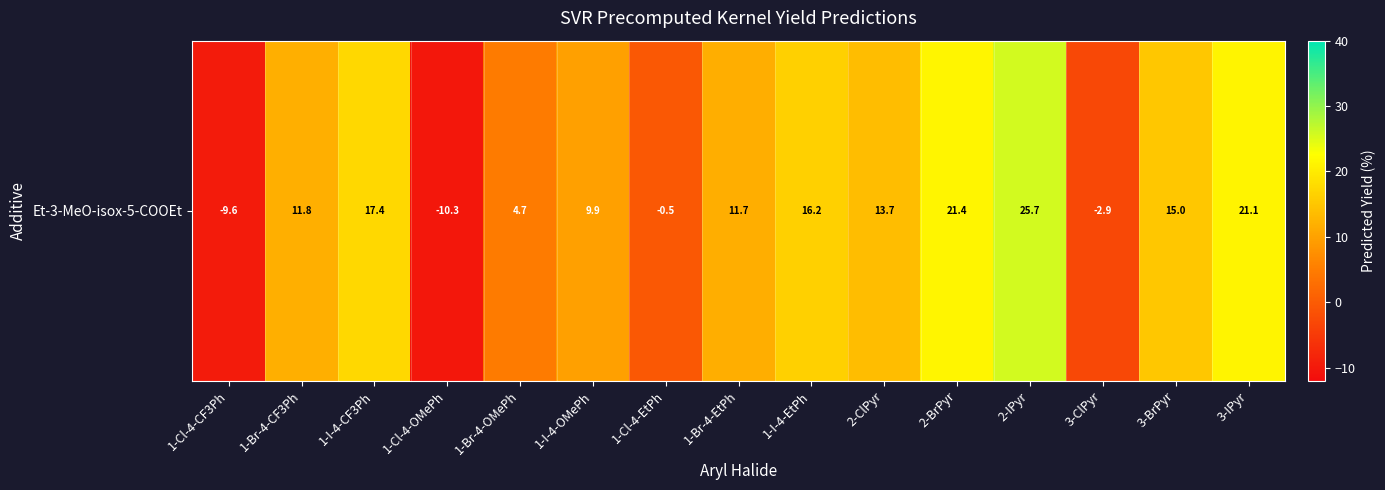

List the labels in order of value, smallest first.

1-Cl-4-OMePh, 1-Cl-4-CF3Ph, 3-ClPyr, 1-Cl-4-EtPh, 1-Br-4-OMePh, 1-I-4-OMePh, 1-Br-4-EtPh, 1-Br-4-CF3Ph, 2-ClPyr, 3-BrPyr, 1-I-4-EtPh, 1-I-4-CF3Ph, 3-IPyr, 2-BrPyr, 2-IPyr